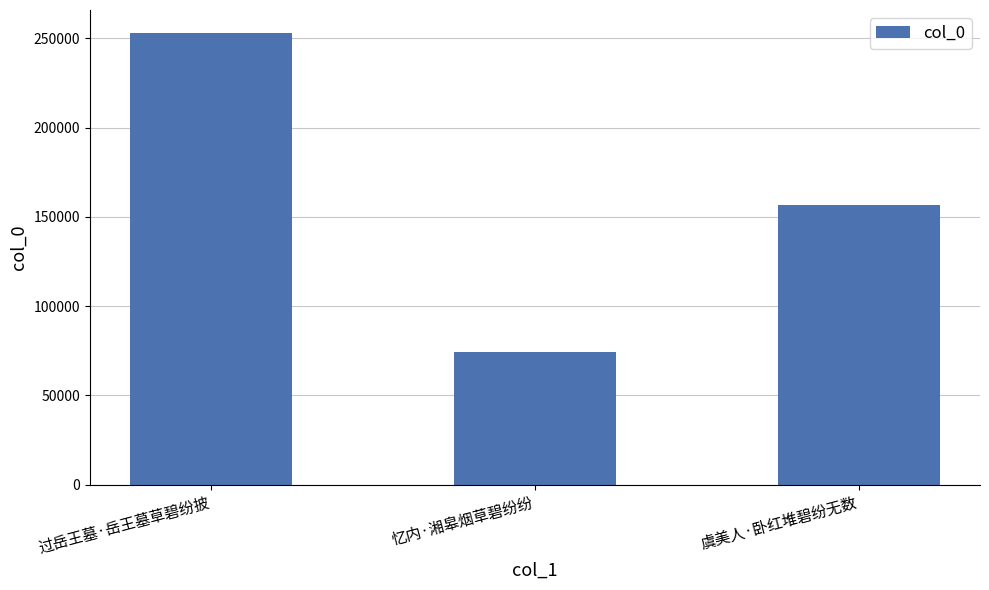

Between 虞美人·卧红堆碧纷无数 and 忆内·湘皋烟草碧纷纷, which is larger?

虞美人·卧红堆碧纷无数